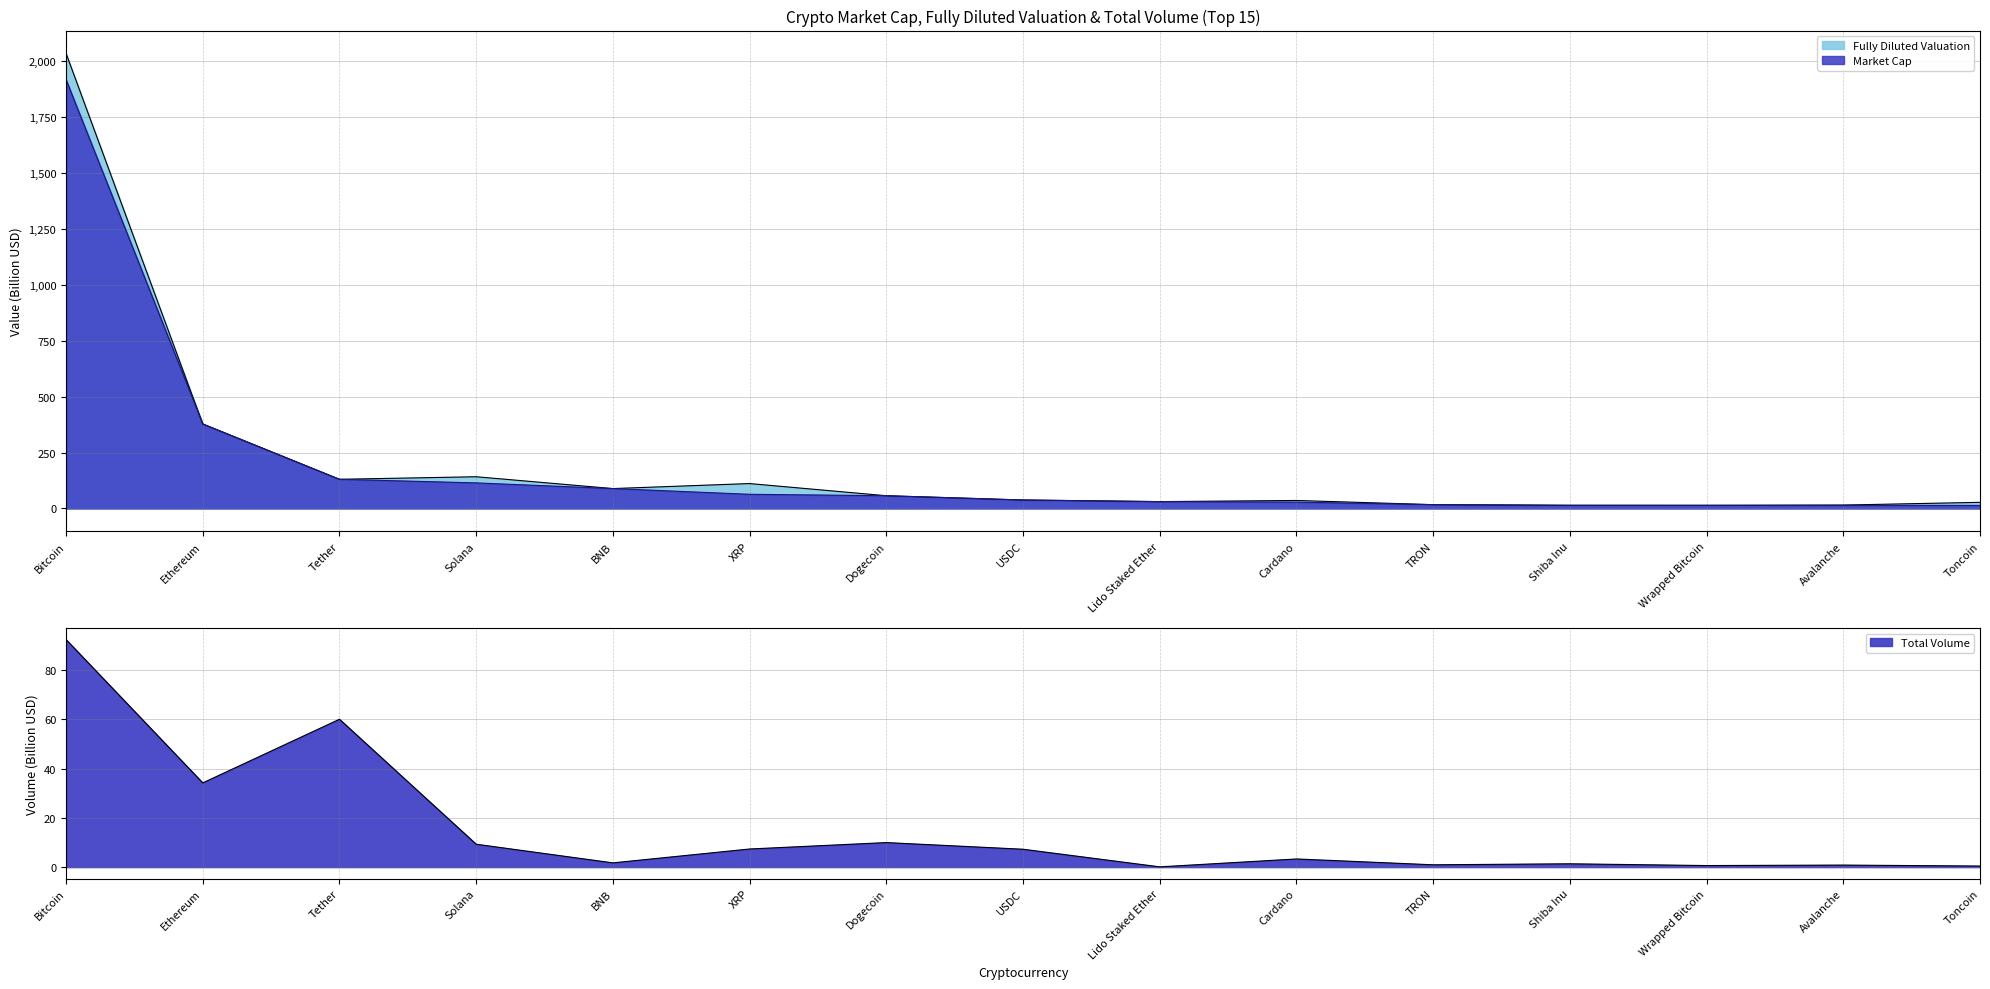

What are all the series names shown in the legend?

Market Cap, Fully Diluted Valuation, Total Volume